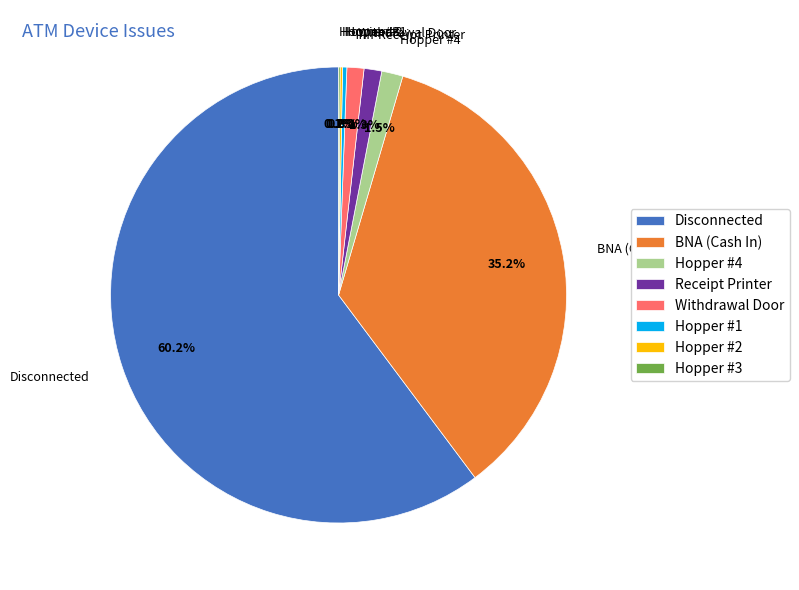

Between Disconnected and Receipt Printer, which is larger?

Disconnected